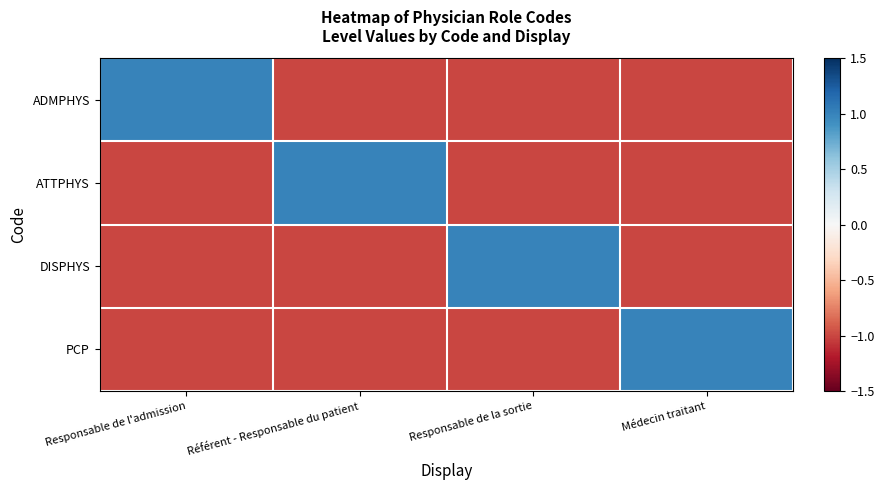

What is the maximum value shown in the chart?

1